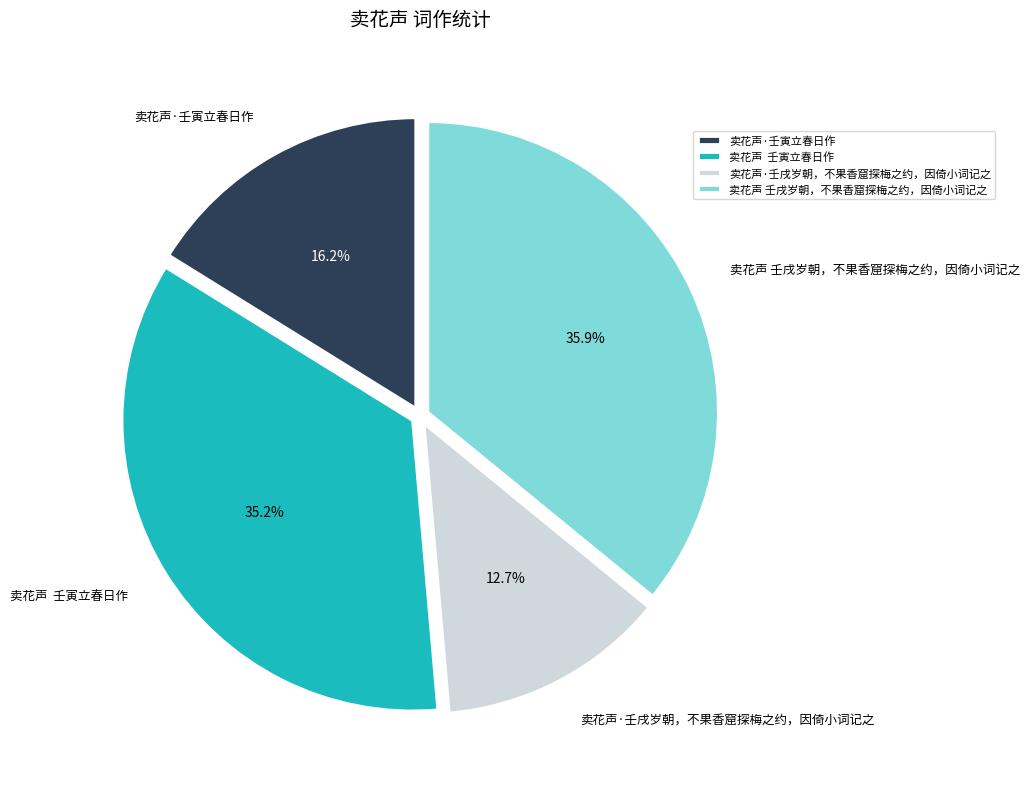

Do 卖花声·壬戌岁朝，不果香窟探梅之约，因倚小词记之 and 卖花声 壬戌岁朝，不果香窟探梅之约，因倚小词记之 together represent more than half of the pie?

No